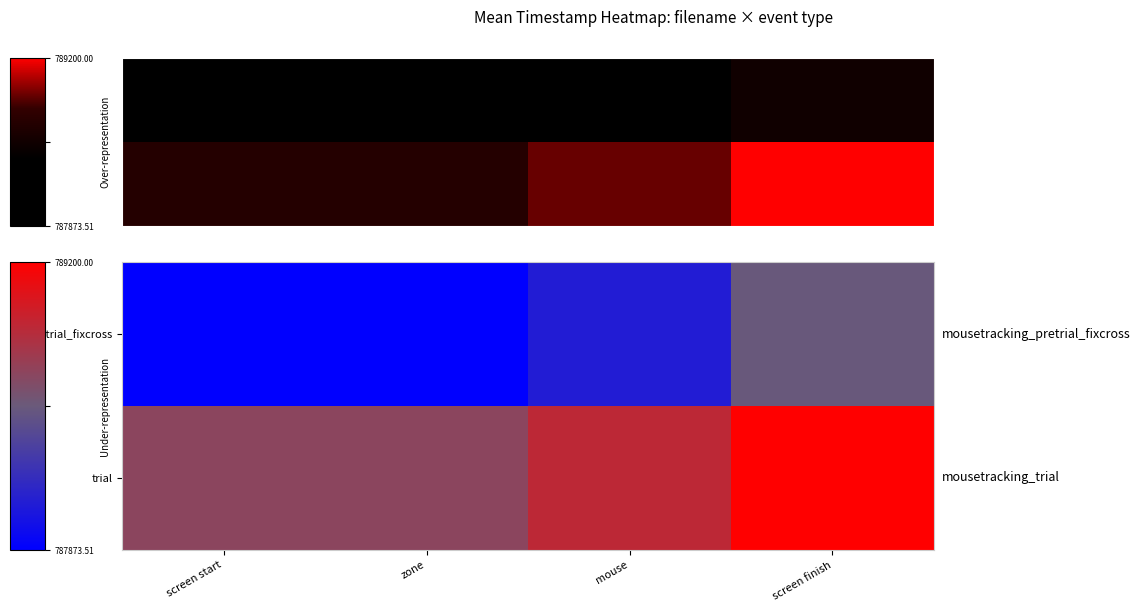

Which category has the lowest value in the trial series?

screen start